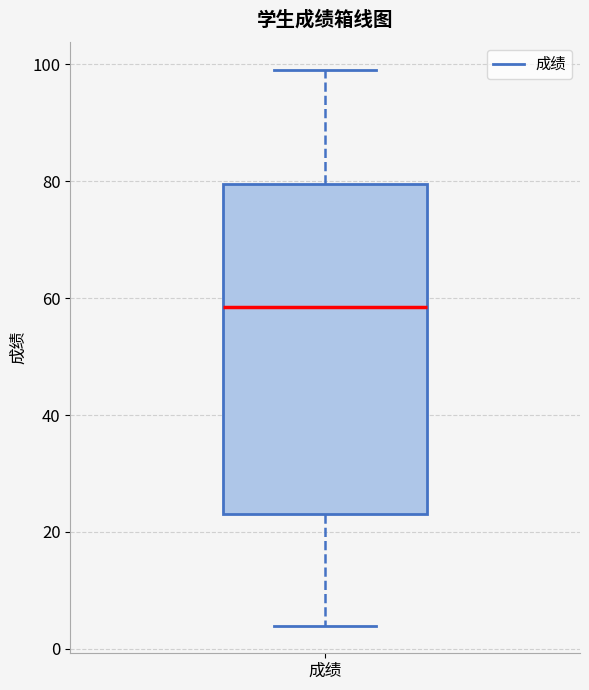

Read this box plot against the y-axis: the position of the median line, the range covered by the box, and the ends of both whiskers. The values are not printed on the chart, so give them approximately, as read against the axis.

median 58, box 24 to 80, whiskers 4 to 100